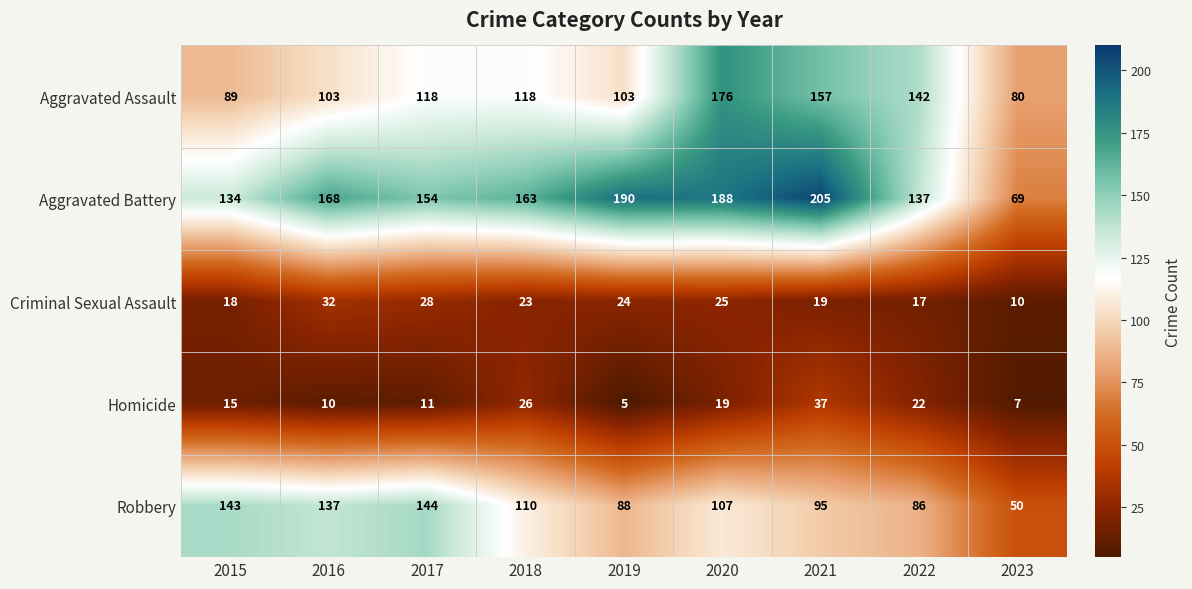

Is it true that Aggravated Battery equals 205 at 2021?

True